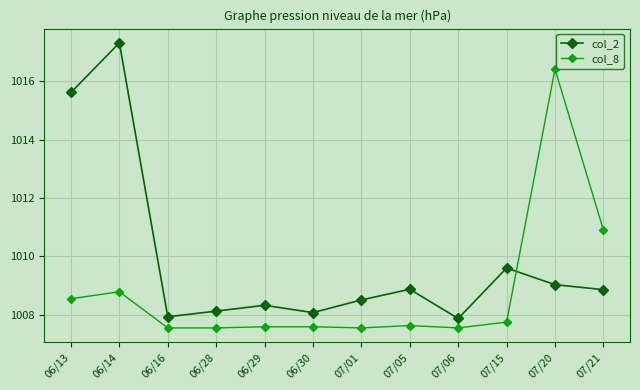

Is it true that col_2 equals 410.3 at 06/29?

False